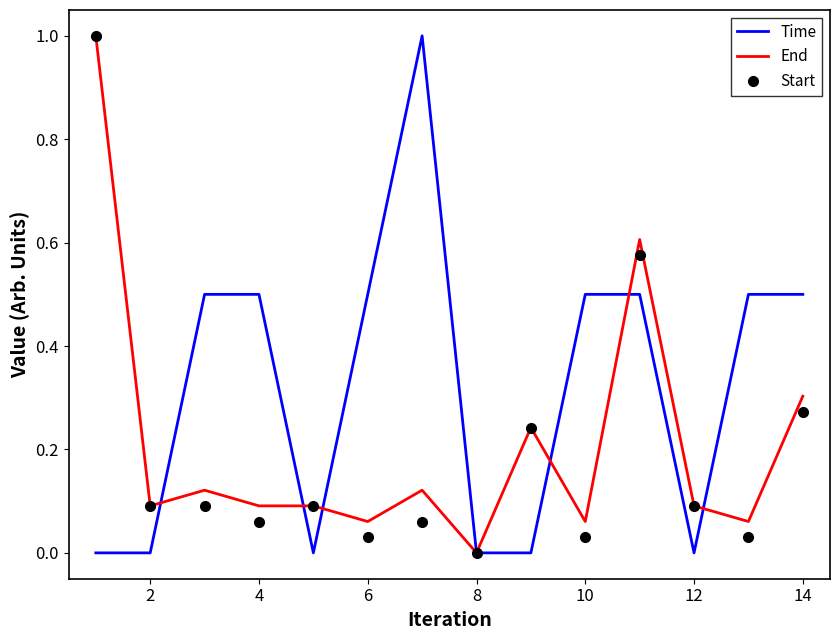

What is the greatest value displayed?

1.0